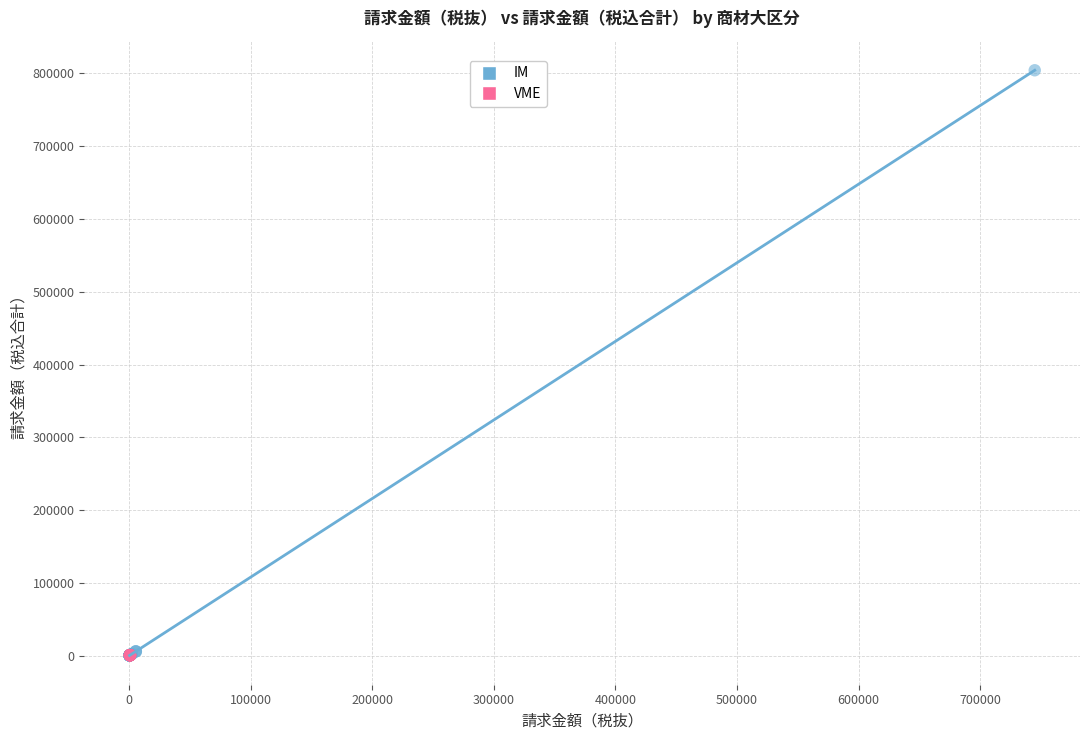

Which series reaches the maximum Y coordinate?

IM